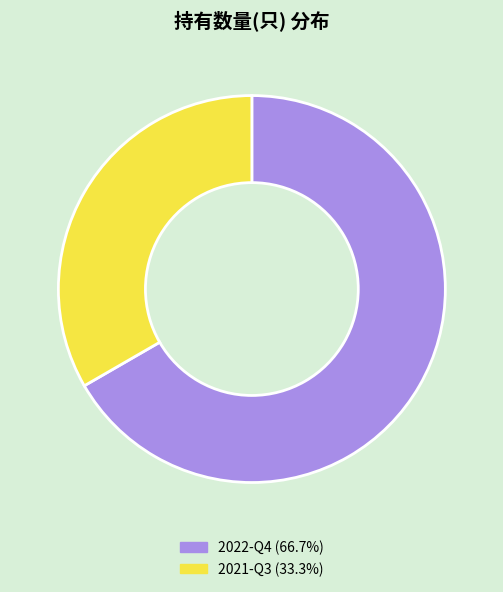

Which has a higher value, 2021-Q3 or 2022-Q4?

2022-Q4